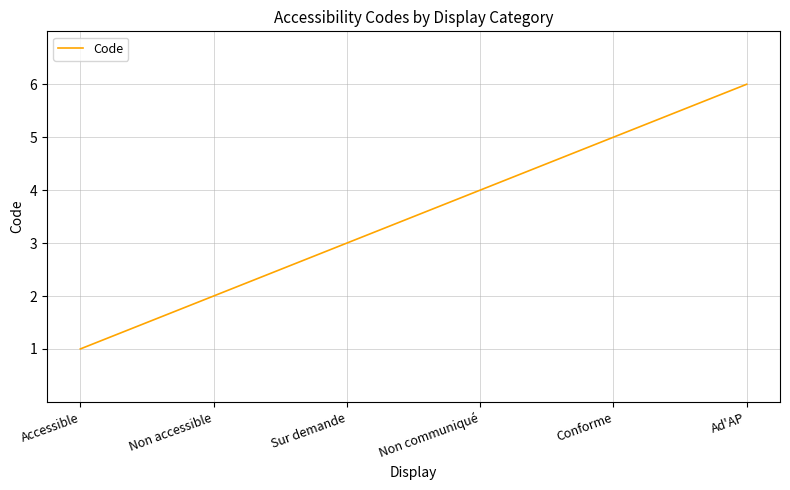

Does the chart have visible grid lines?

Yes